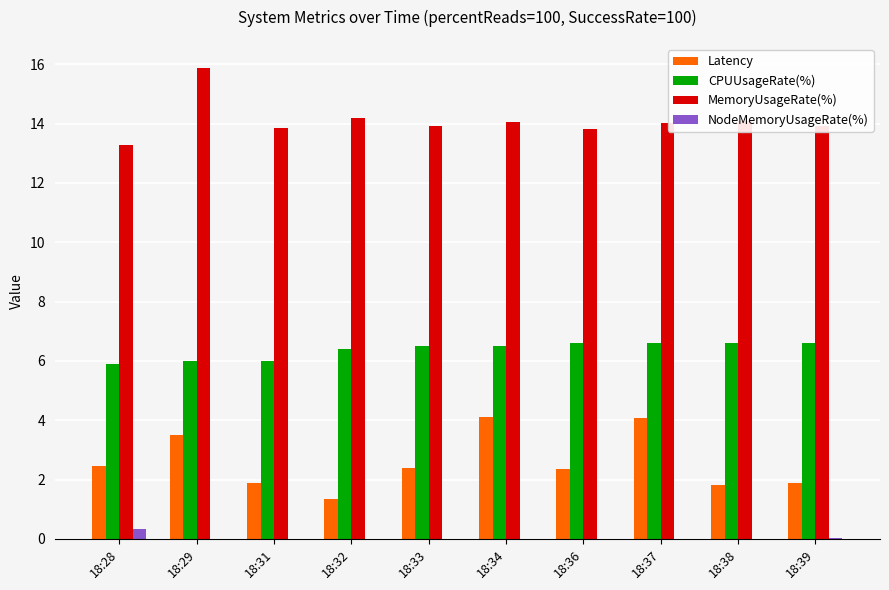

Count the number of data series in this chart.

4